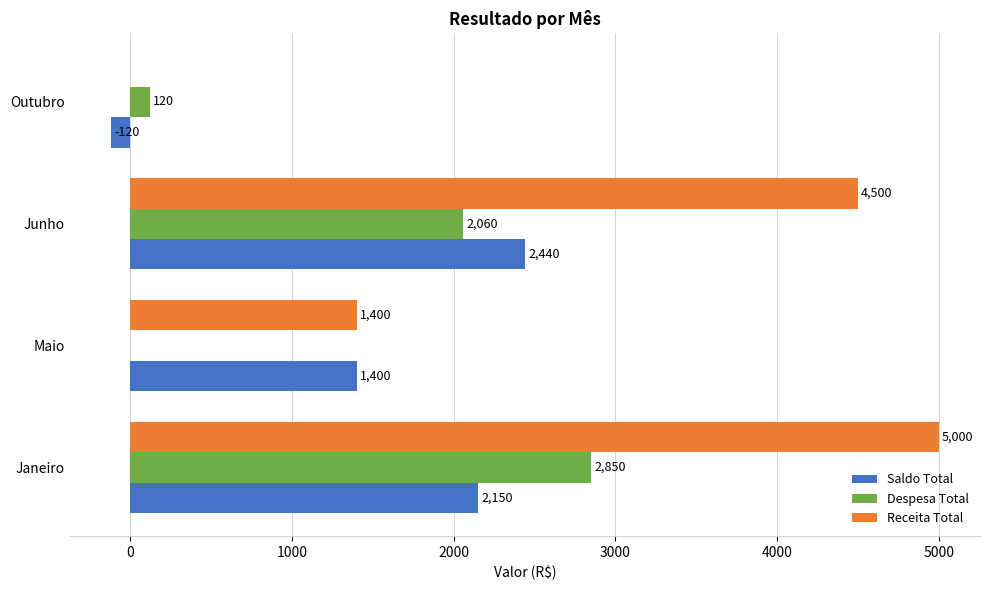

Between Janeiro and Maio, which series saw the biggest shift?

Receita Total